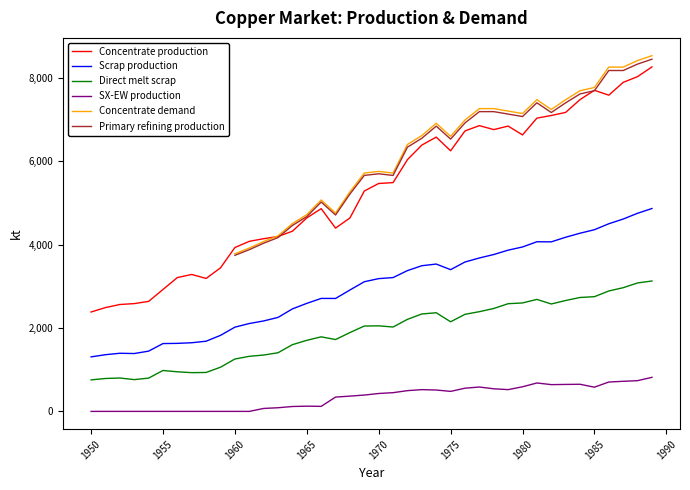

The value of Scrap production at 1960 is 641.6. True or false?

False